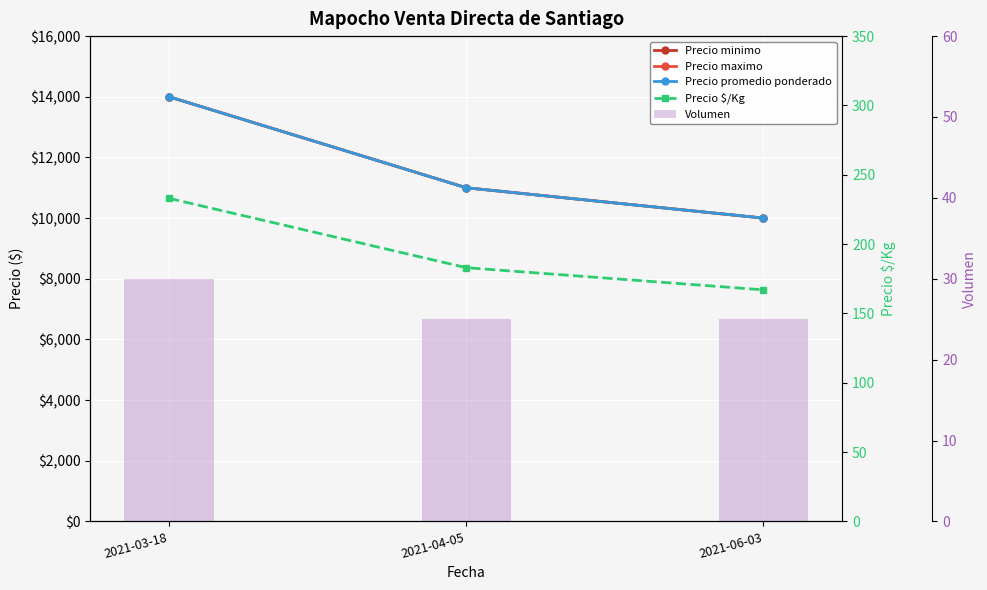

What is the value of the Precio promedio ponderado bar at the 1st from the left?

14000